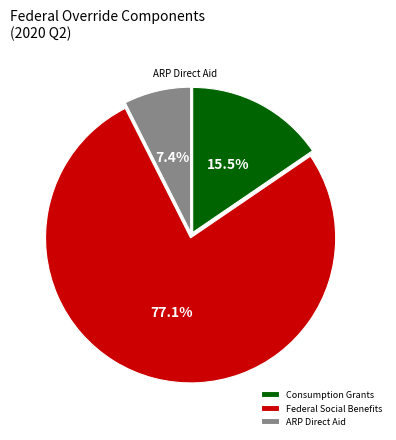

Which category has the biggest portion of the pie?

Federal Social Benefits